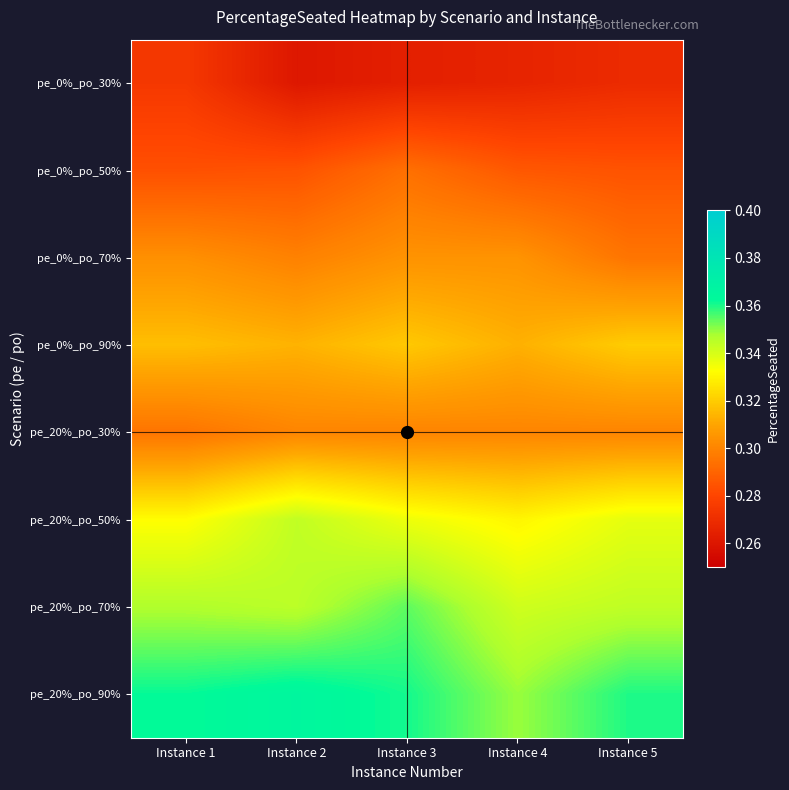

How many categories are shown in the chart?

5